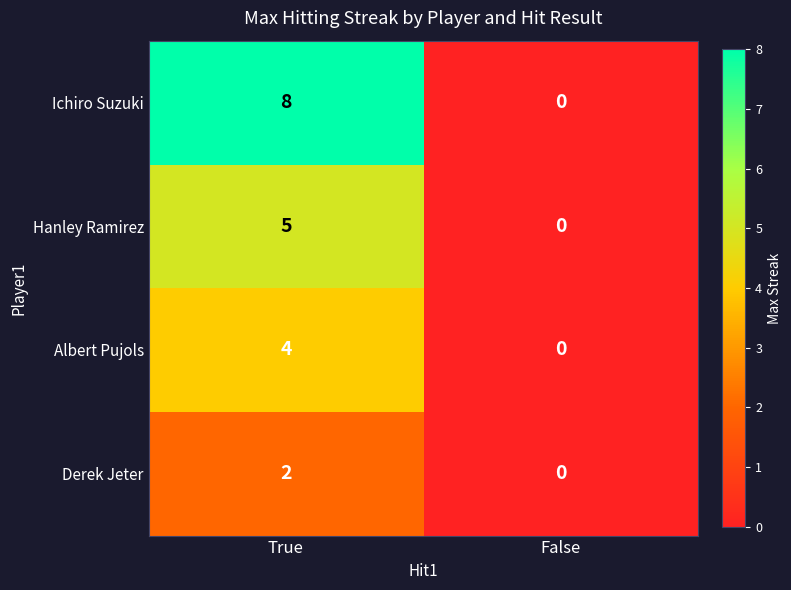

What is the difference between the maximum and minimum values in the Albert Pujols series?

4